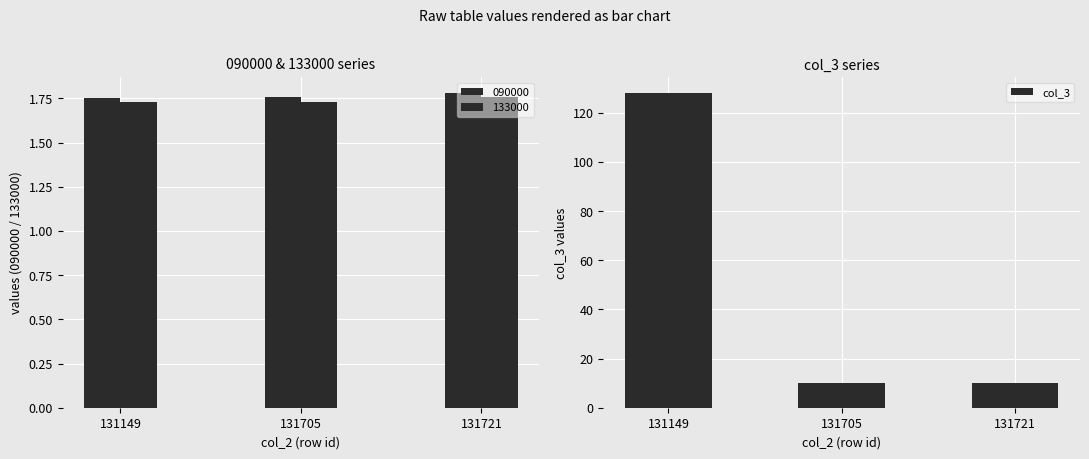

What is the minimum value for col_3?

10